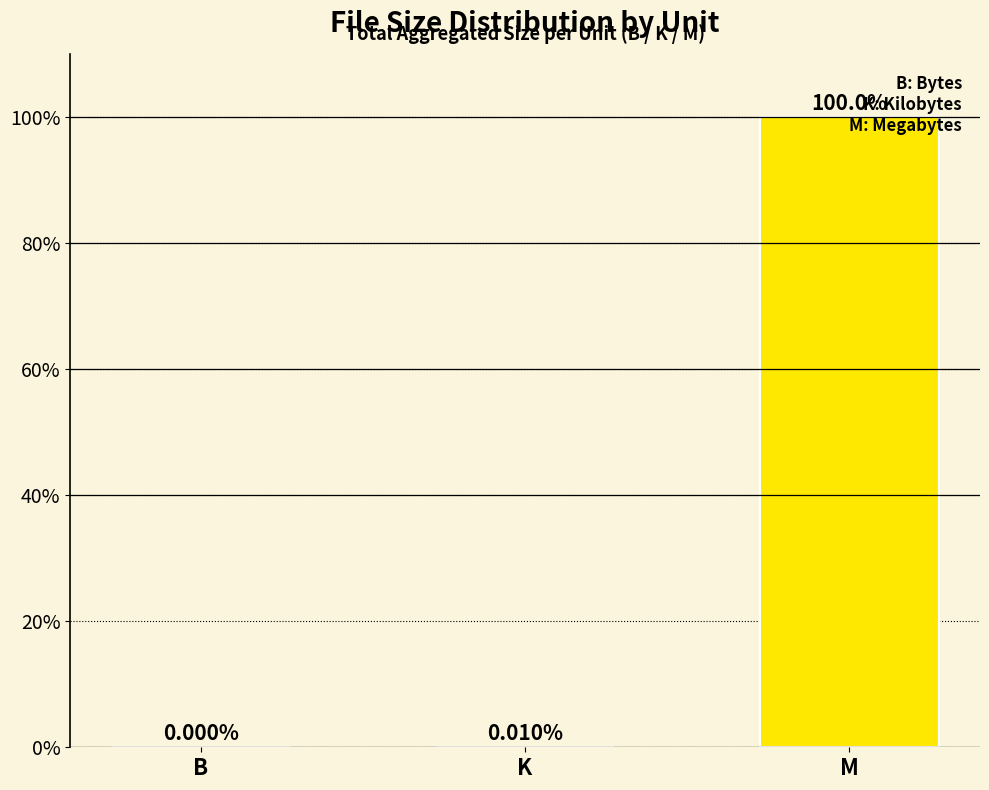

At which label is the value closest to 49?

K